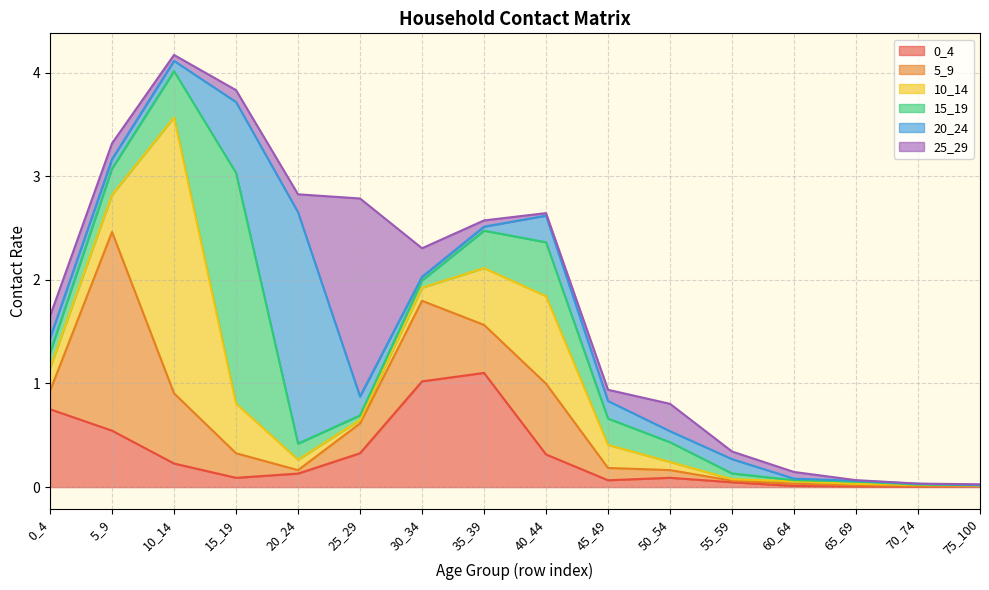

Reading right to left, list all the values displayed in this chart.

0_4: 75_100=0.0	70_74=0.0	65_69=0.0	60_64=0.0	55_59=0.0	50_54=0.1	45_49=0.1	40_44=0.3	35_39=1.1	30_34=1.0	25_29=0.3	20_24=0.1	15_19=0.1	10_14=0.2	5_9=0.5	0_4=0.8
5_9: 75_100=0.0	70_74=0.0	65_69=0.0	60_64=0.0	55_59=0.0	50_54=0.1	45_49=0.1	40_44=0.7	35_39=0.5	30_34=0.8	25_29=0.3	20_24=0.0	15_19=0.2	10_14=0.7	5_9=1.9	0_4=0.2
10_14: 75_100=0.0	70_74=0.0	65_69=0.0	60_64=0.0	55_59=0.0	50_54=0.1	45_49=0.2	40_44=0.8	35_39=0.5	30_34=0.1	25_29=0.0	20_24=0.1	15_19=0.5	10_14=2.7	5_9=0.4	0_4=0.2
15_19: 75_100=0.0	70_74=0.0	65_69=0.0	60_64=0.0	55_59=0.1	50_54=0.2	45_49=0.3	40_44=0.5	35_39=0.4	30_34=0.1	25_29=0.0	20_24=0.2	15_19=2.2	10_14=0.4	5_9=0.3	0_4=0.1
20_24: 75_100=0.0	70_74=0.0	65_69=0.0	60_64=0.0	55_59=0.1	50_54=0.1	45_49=0.2	40_44=0.3	35_39=0.0	30_34=0.0	25_29=0.2	20_24=2.2	15_19=0.7	10_14=0.1	5_9=0.1	0_4=0.1
25_29: 75_100=0.0	70_74=0.0	65_69=0.0	60_64=0.1	55_59=0.1	50_54=0.3	45_49=0.1	40_44=0.0	35_39=0.1	30_34=0.3	25_29=1.9	20_24=0.2	15_19=0.1	10_14=0.1	5_9=0.2	0_4=0.2